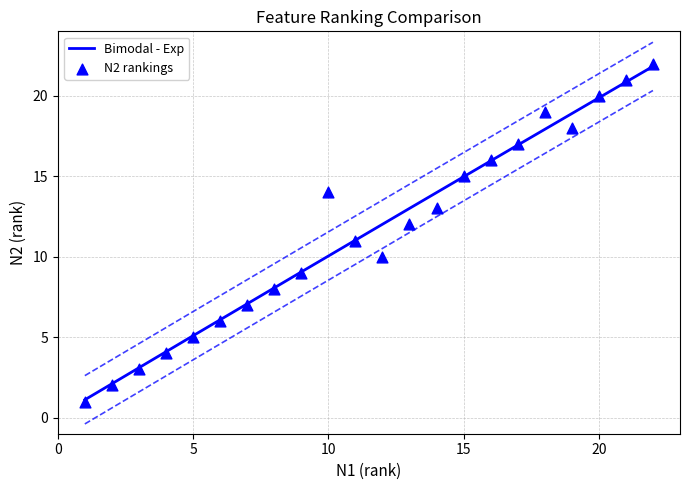

Between 2 and 21, which is larger?

21